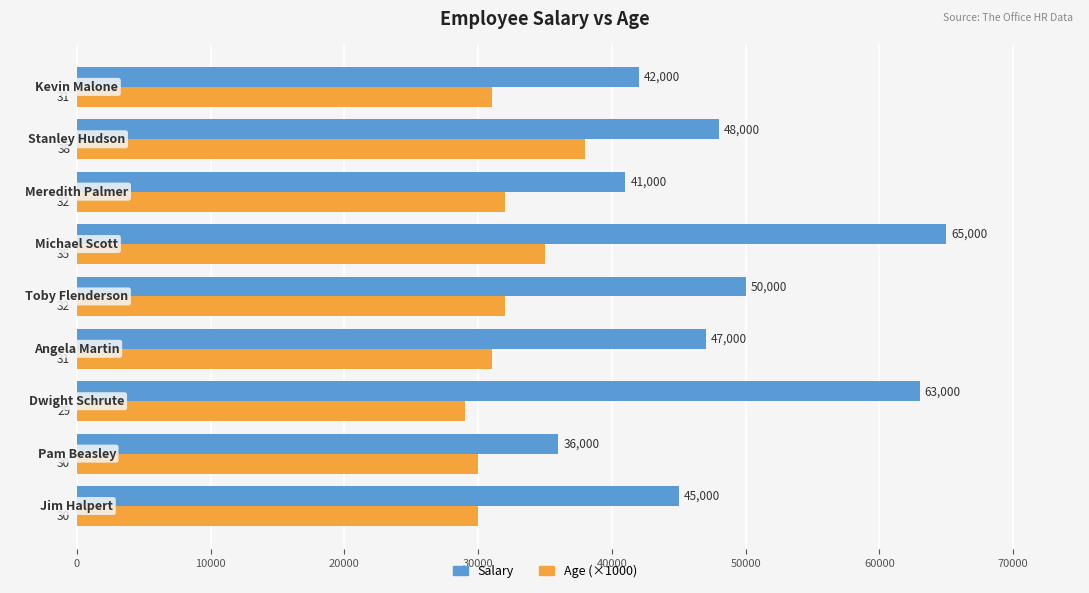

Which series has the largest range (max minus min)?

Salary